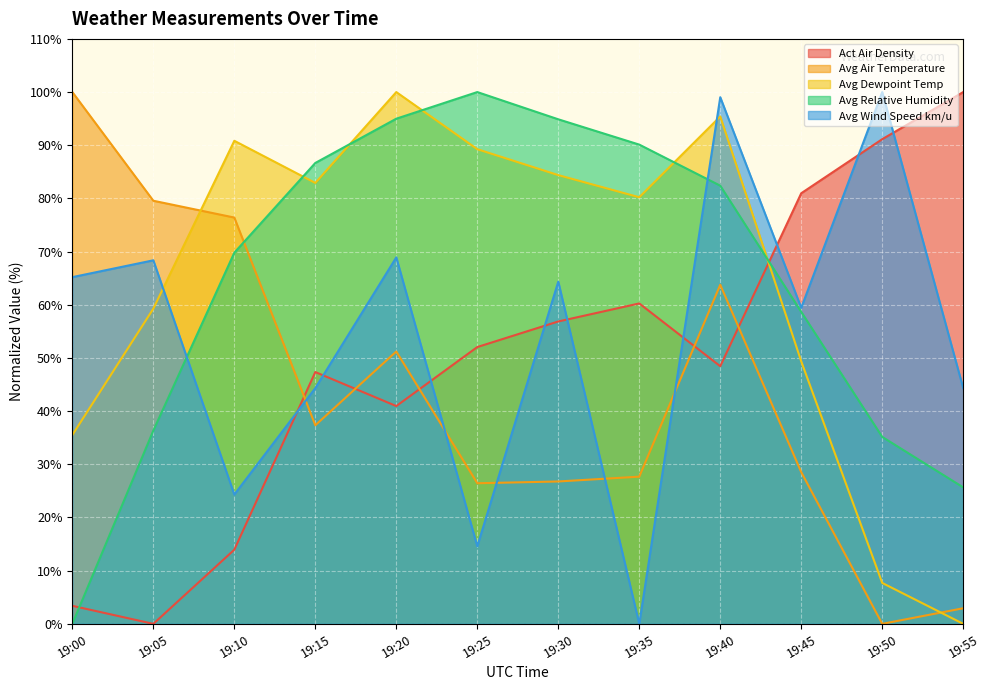

True or false: Avg Dewpoint Temp has more than 2 interior local peaks.

True